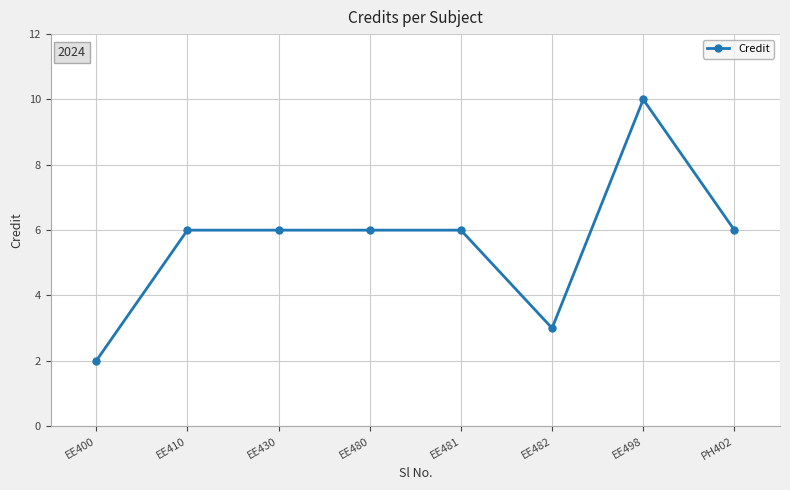

What is the maximum value shown in the chart?

10